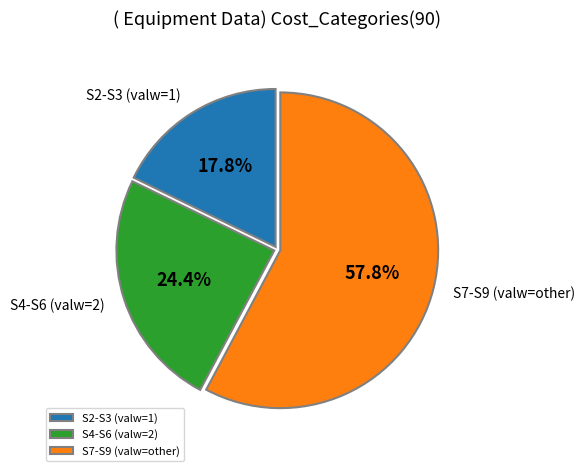

Which category has the biggest portion of the pie?

S7-S9 (valw=other)